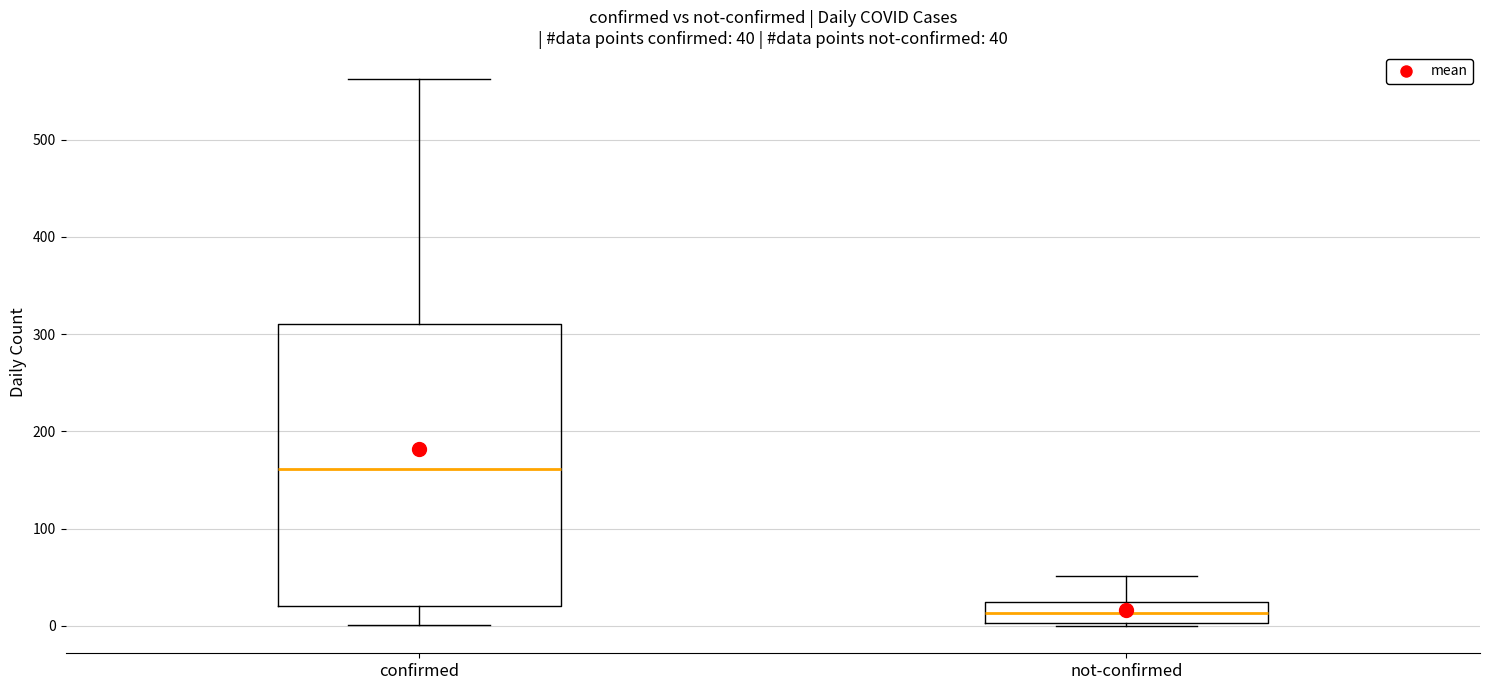

Which box has the highest median line?

confirmed